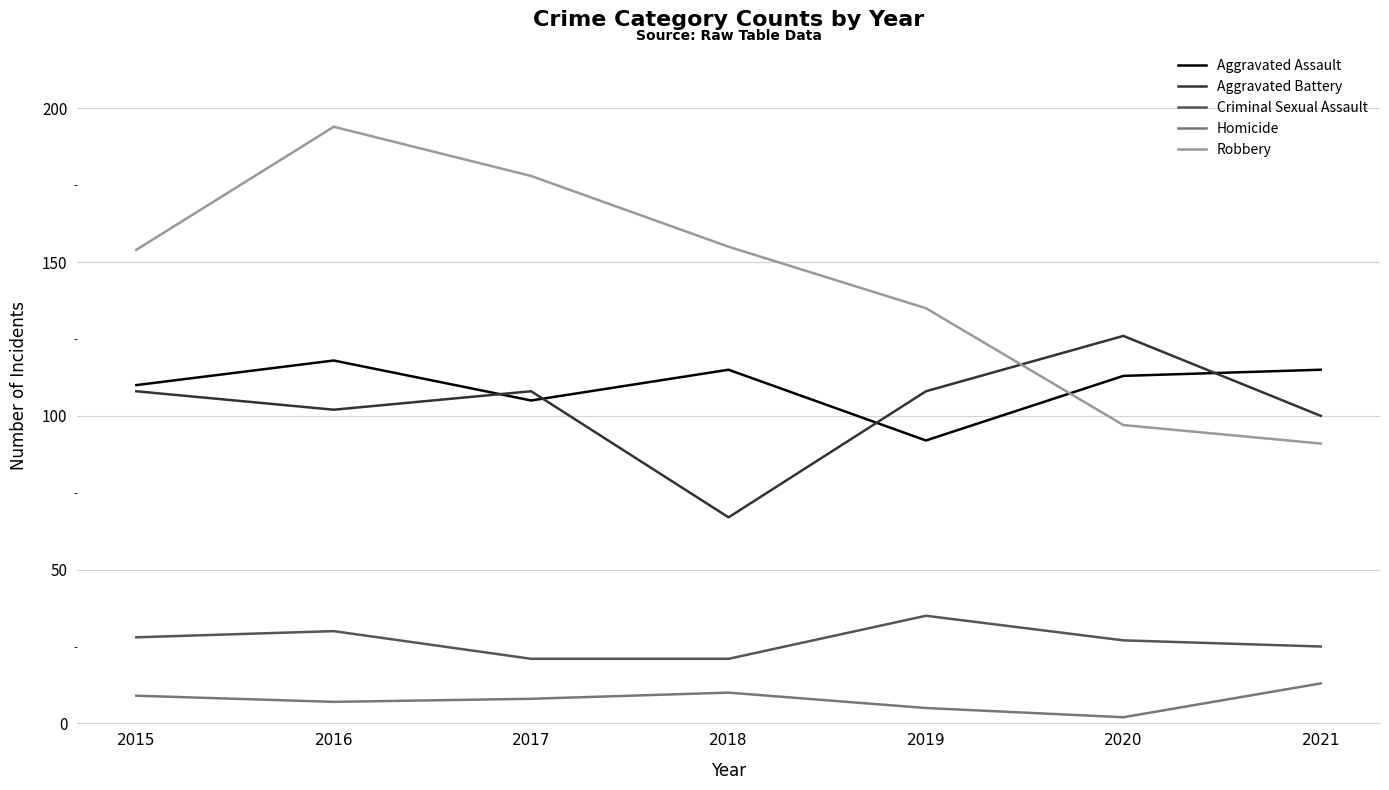

Does the chart have visible grid lines?

Yes